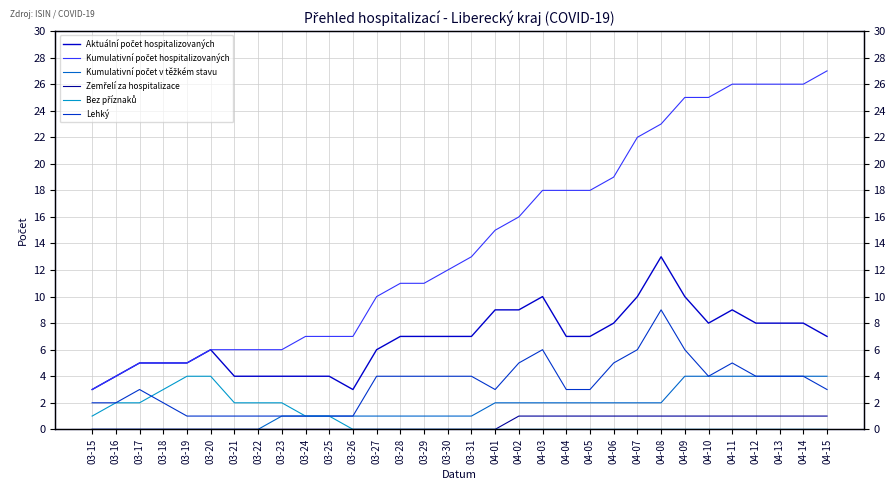

How many lines are shown in the chart?

6